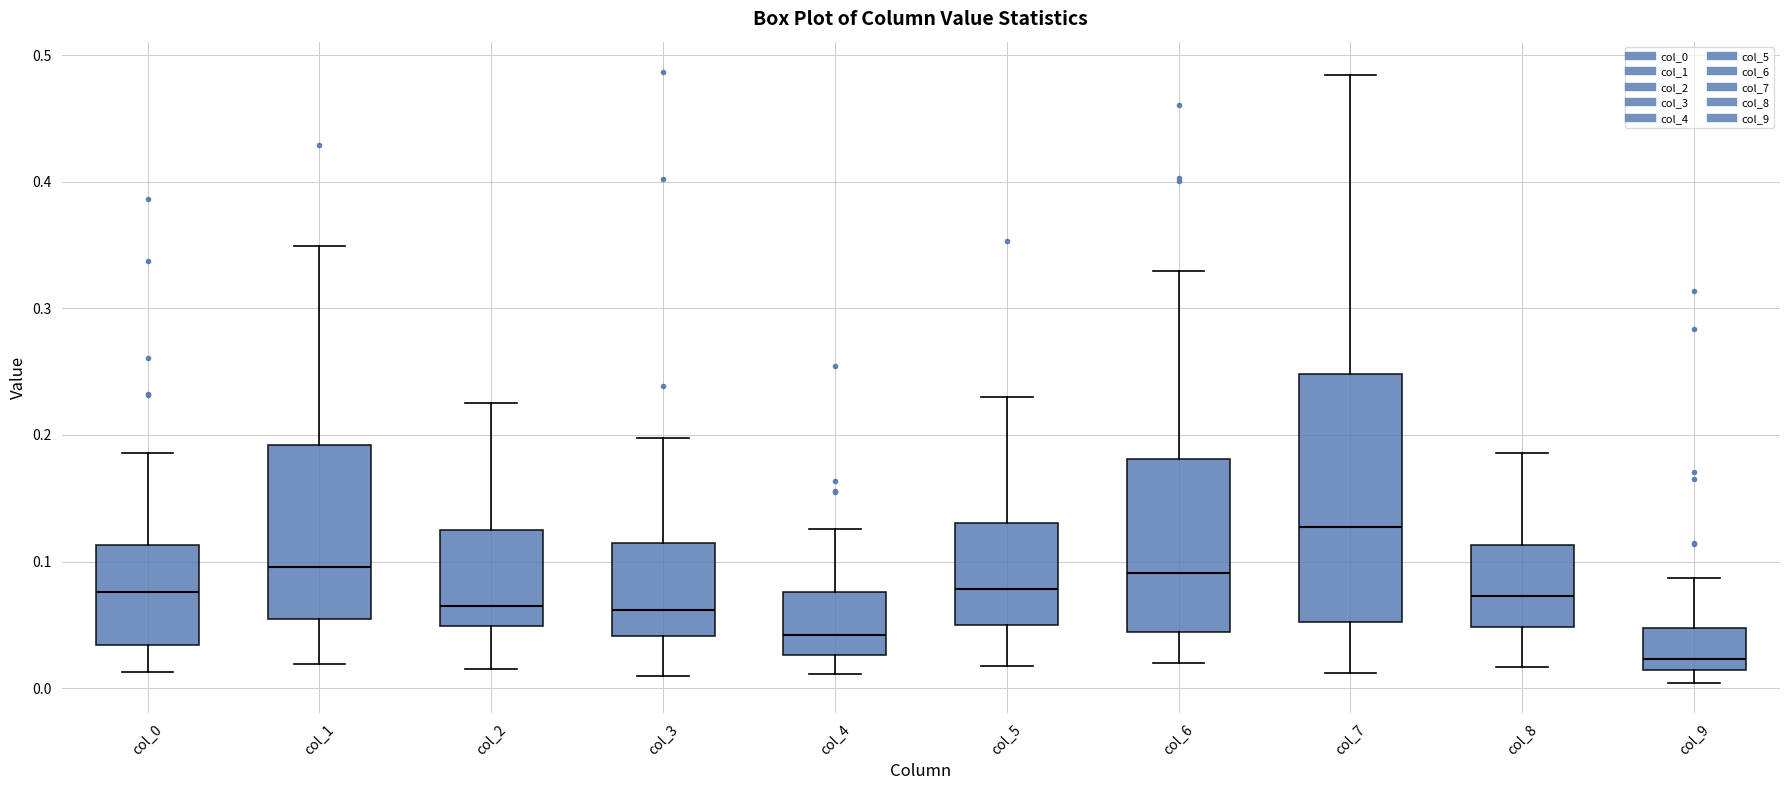

Where is the upper edge of the box for col_0 on the y-axis? The values are not printed on the chart, so give them approximately, as read against the axis.

0.11